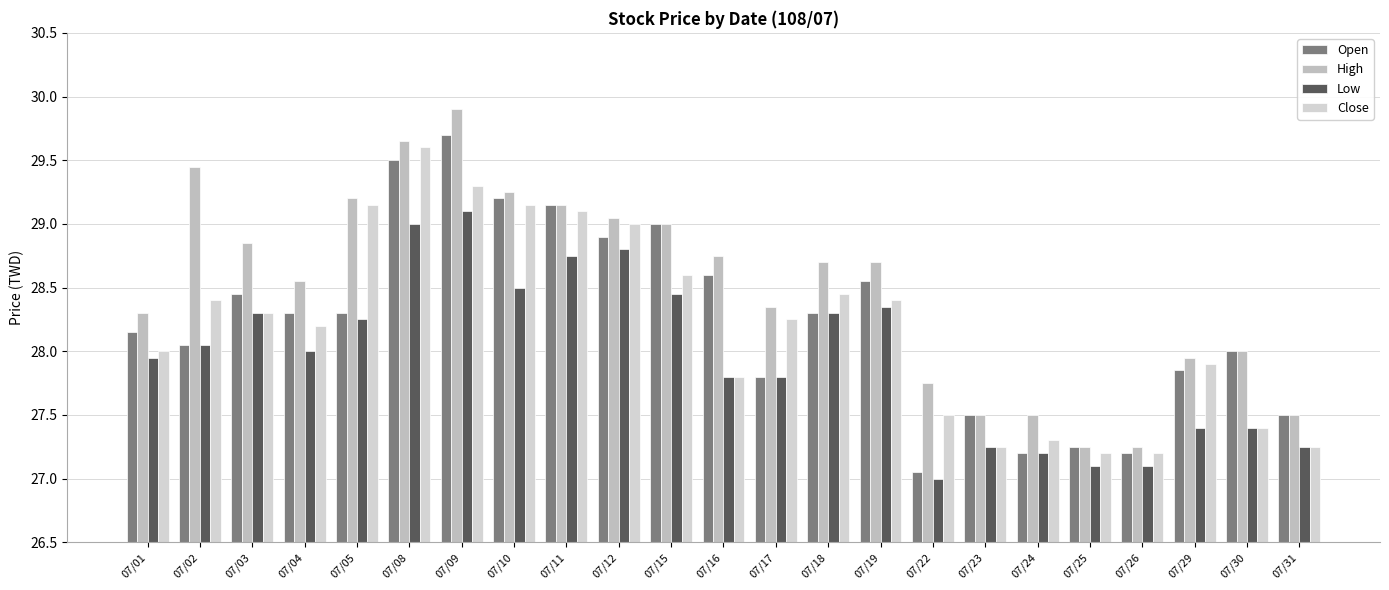

What is the difference between the maximum and minimum values in the Low series?

2.1